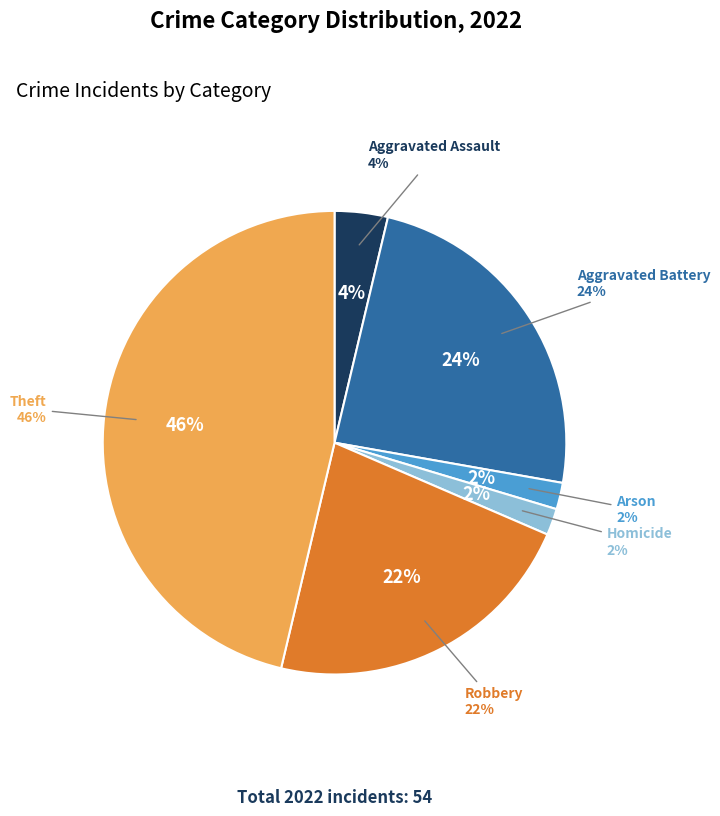

To the nearest percent, what is the average slice percentage?

17%